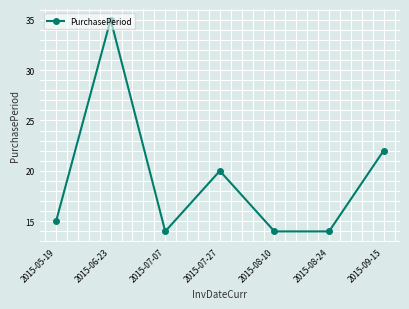

Is it true that the value at 2015-08-24 is 14?

True